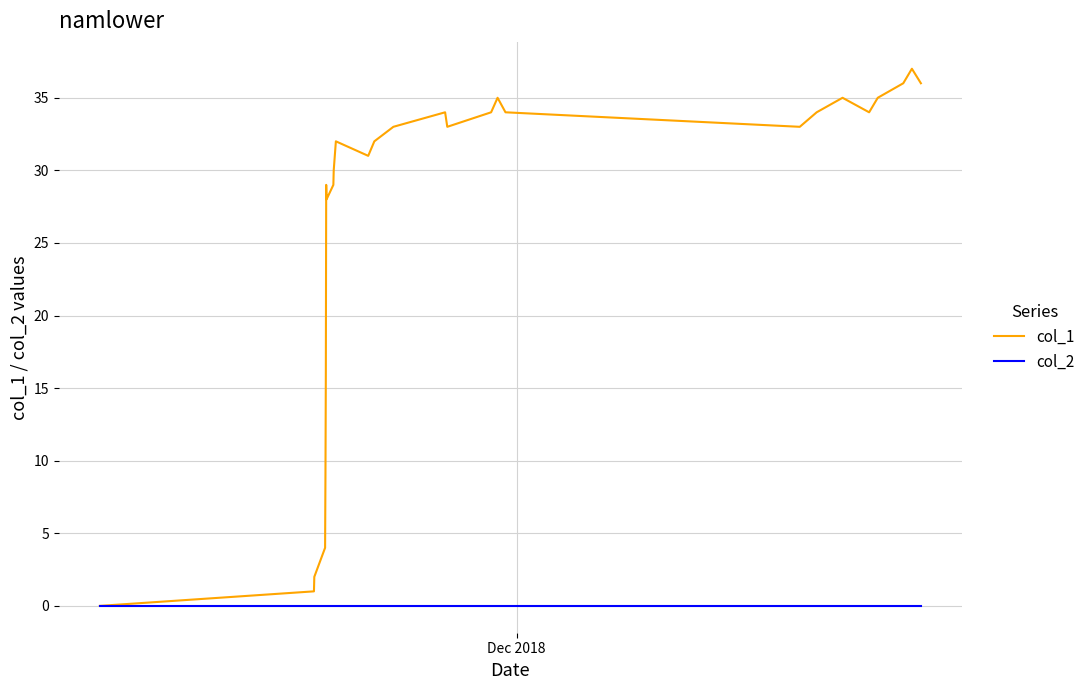

Which series has the largest total across all categories?

col_1